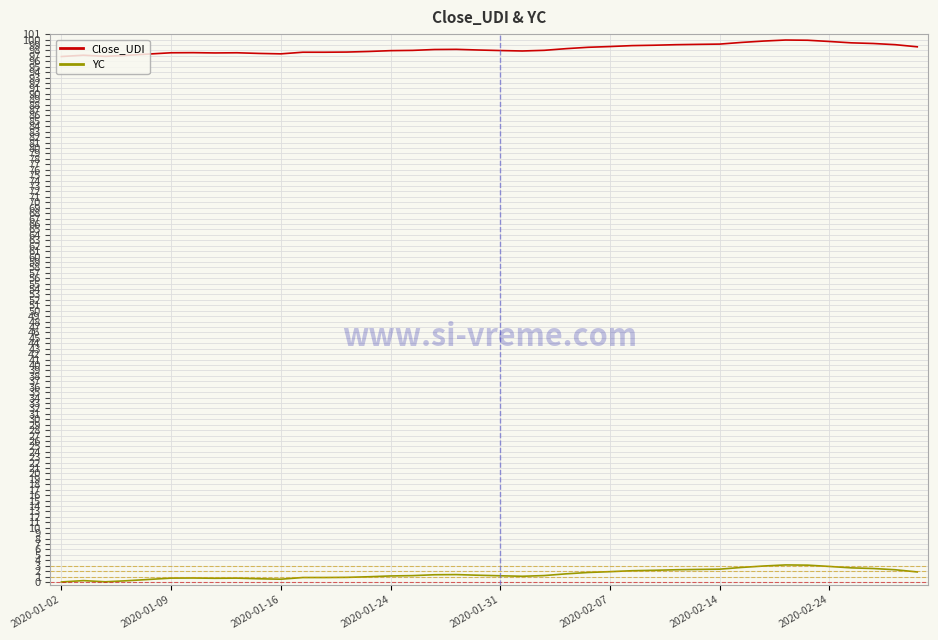

Which series has the largest range (max minus min)?

YC